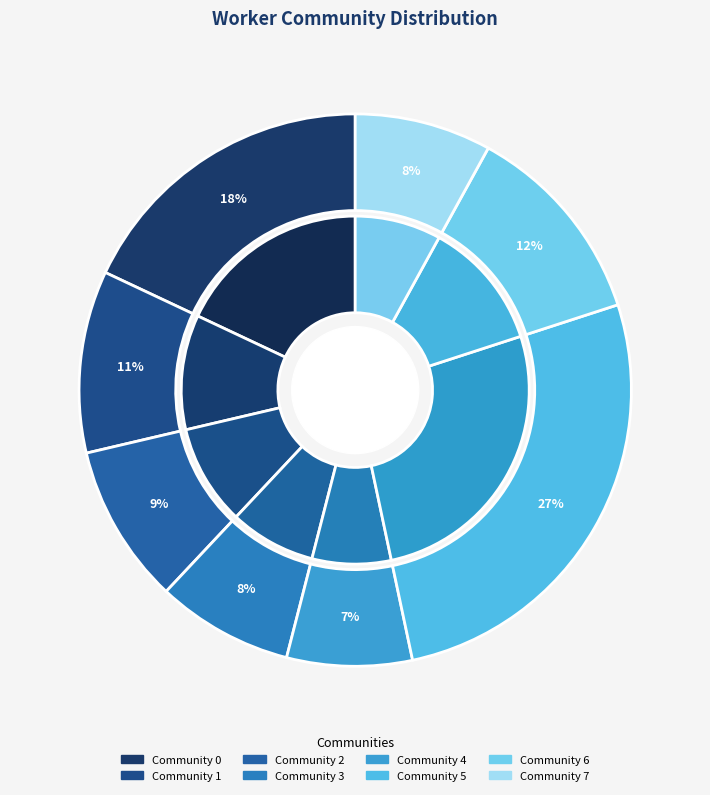

Combined, do 3 and 0 account for over 50%?

No